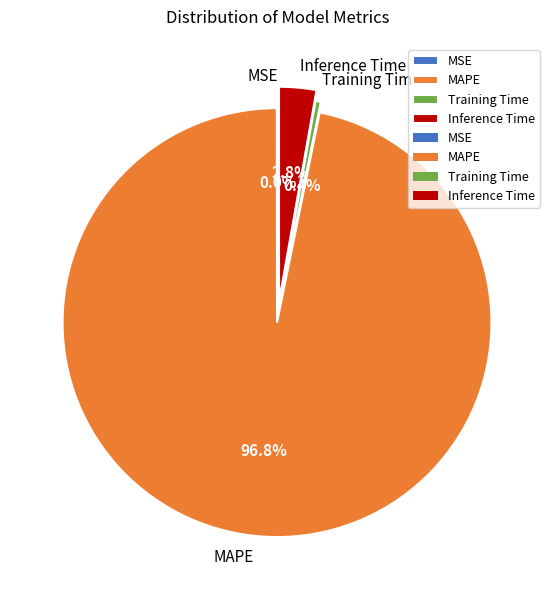

To the nearest percent, what is the average slice percentage?

25%